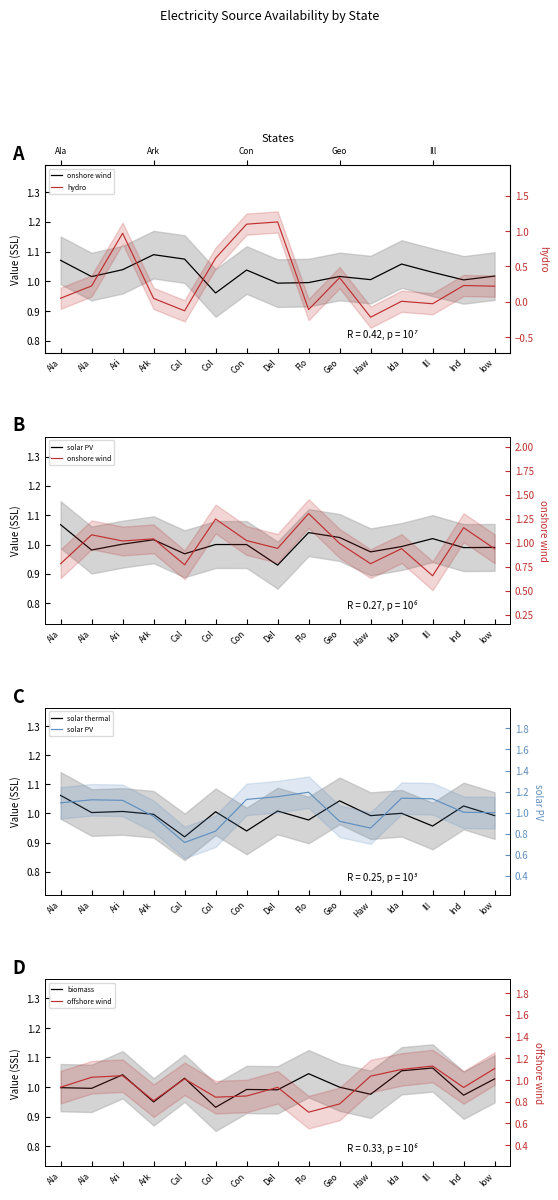

How many data points in solar PV are above 1?

9